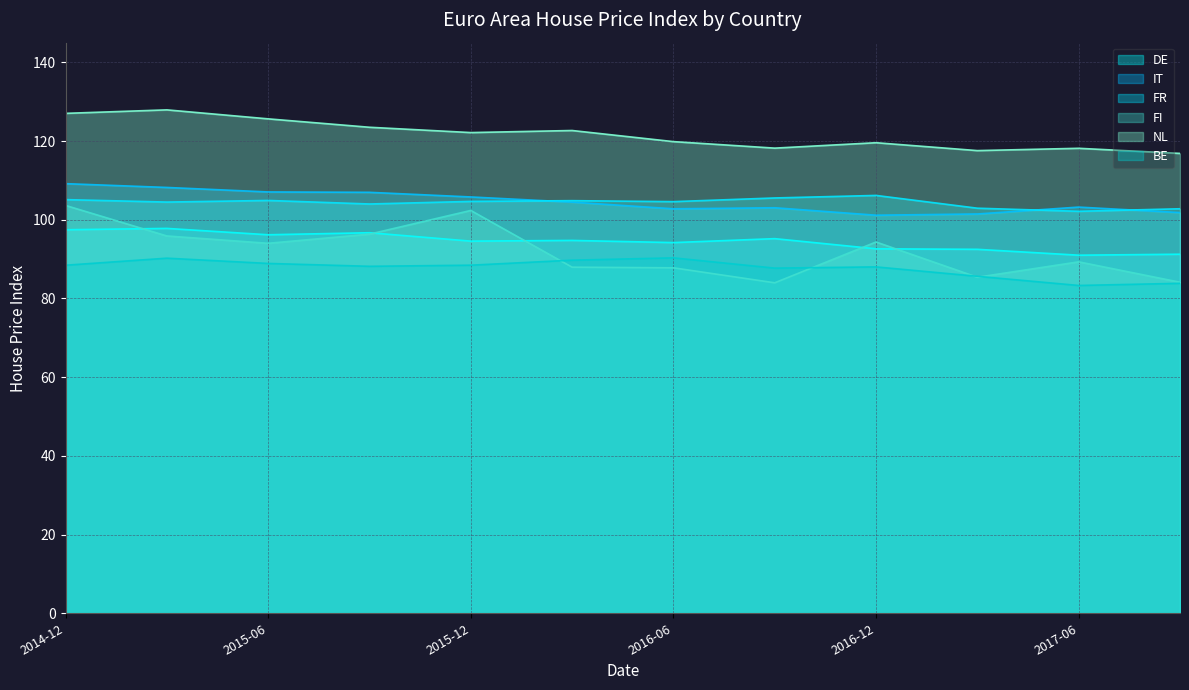

Reading left to right, what are all the values shown in this chart?

DE: 97.5	97.8	96.2	96.7	94.6	94.7	94.2	95.2	92.6	92.5	91.0	91.2
IT: 109.2	108.2	107.1	107.0	105.8	104.5	102.8	103.1	101.2	101.5	103.2	101.8
FR: 105.1	104.5	104.9	104.0	104.7	104.9	104.6	105.5	106.2	102.9	102.1	102.8
FI: 103.6	95.9	94.0	96.3	102.4	88.0	87.8	84.0	94.3	85.4	89.3	84.1
NL: 127.0	127.9	125.6	123.5	122.2	122.7	119.9	118.2	119.6	117.6	118.2	116.9
BE: 88.4	90.2	88.9	88.2	88.5	89.7	90.3	87.7	88.0	85.6	83.3	83.8